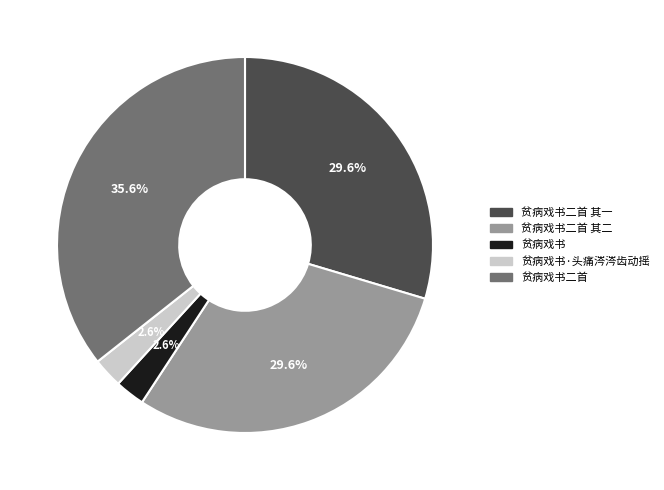

To the nearest percent, what portion does 贫病戏书·头痛涔涔齿动摇 represent?

3%